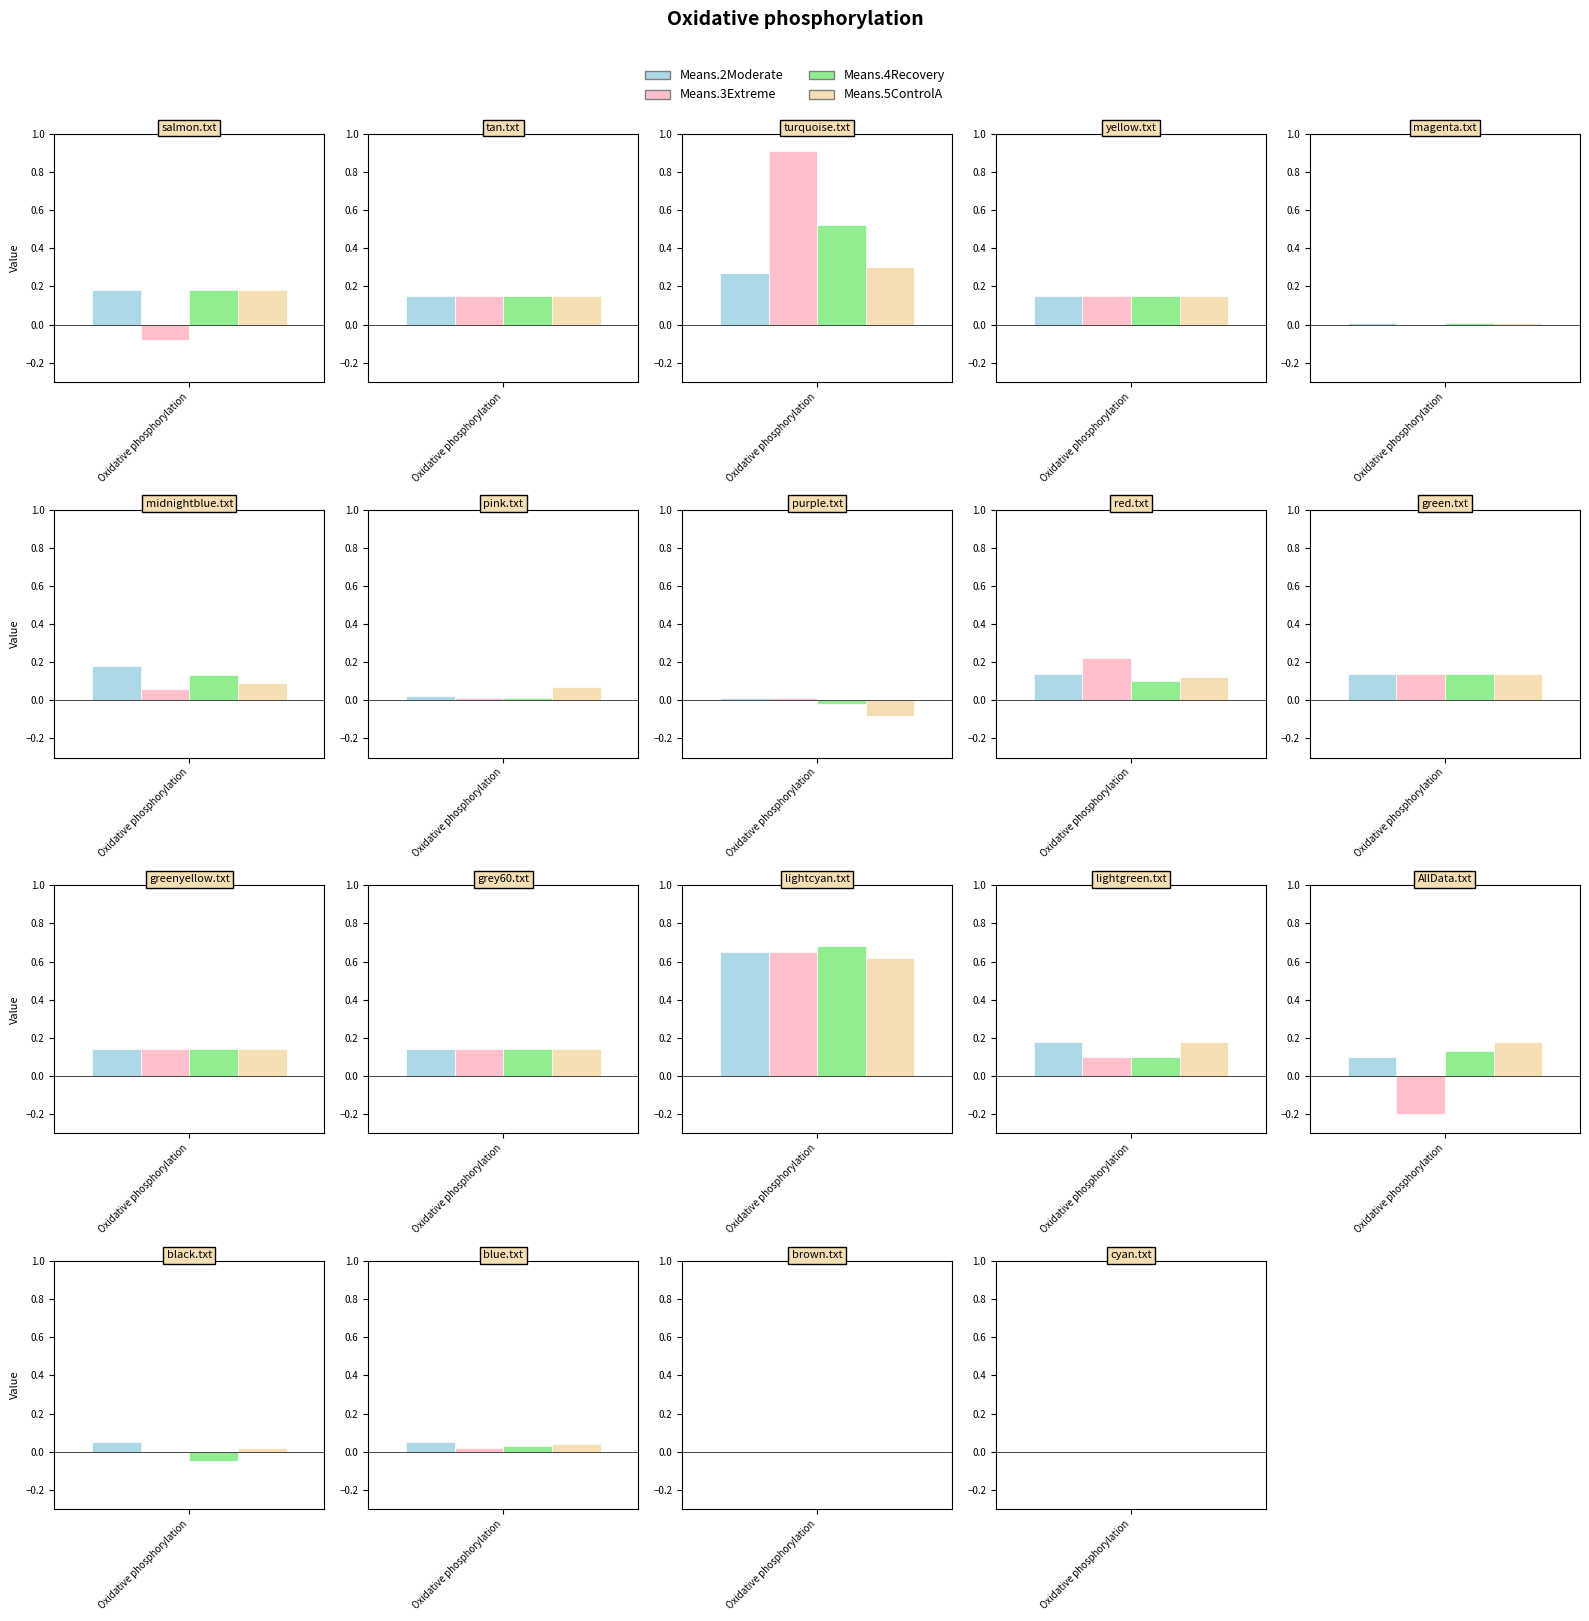

The value of Means.2Moderate at 15 is 0.0. True or false?

False